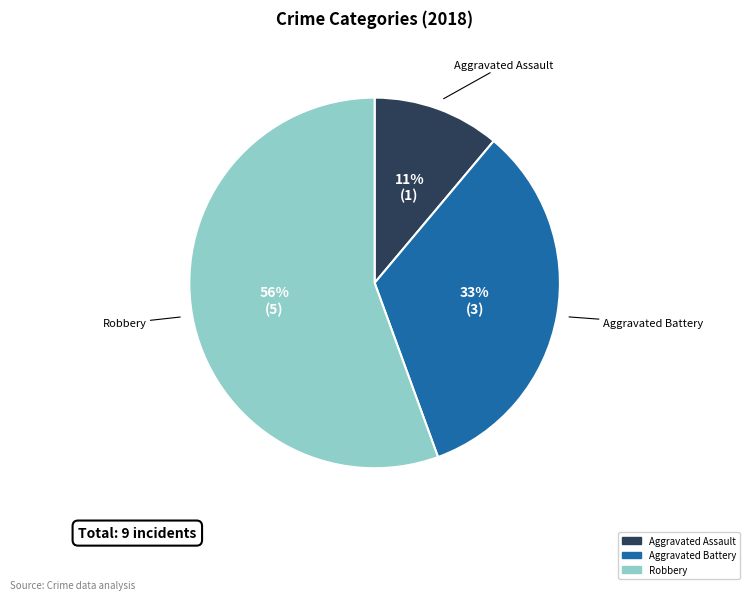

To the nearest percent, what is the average slice percentage?

33%